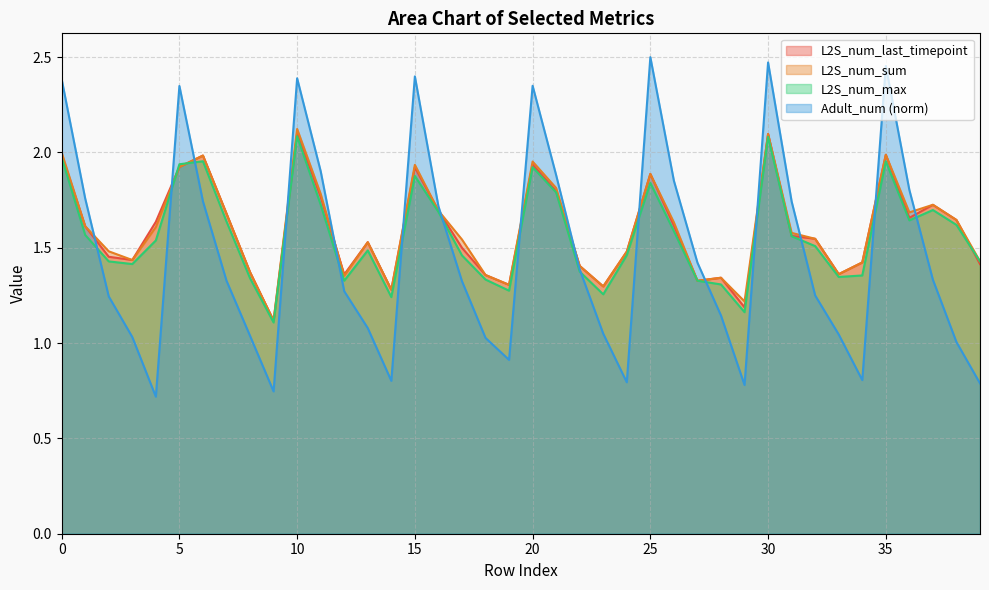

In L2S_num_max, how many points are higher than both neighbors (excluding endpoints)?

9